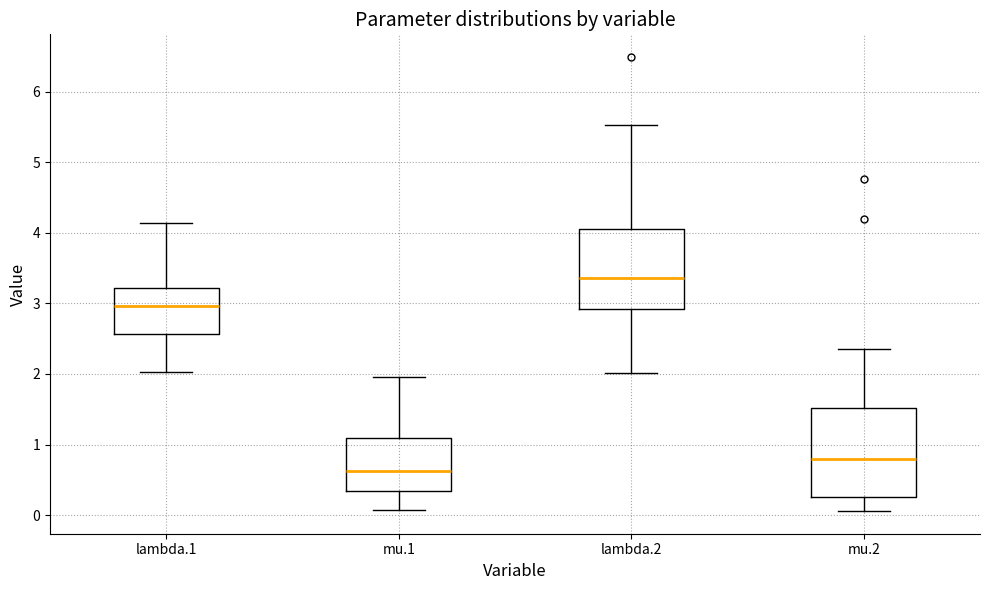

Reading left to right, read every box against the y-axis: the position of its median line, the range the box covers, and the ends of its whiskers. The values are not printed on the chart, so give them approximately, as read against the axis.

lambda.1: median 3.0, box 2.6 to 3.2, whiskers 2.0 to 4.1
mu.1: median 0.6, box 0.3 to 1.1, whiskers 0.1 to 2.0
lambda.2: median 3.4, box 2.9 to 4.1, whiskers 2.0 to 5.5
mu.2: median 0.8, box 0.3 to 1.5, whiskers 0.1 to 2.4